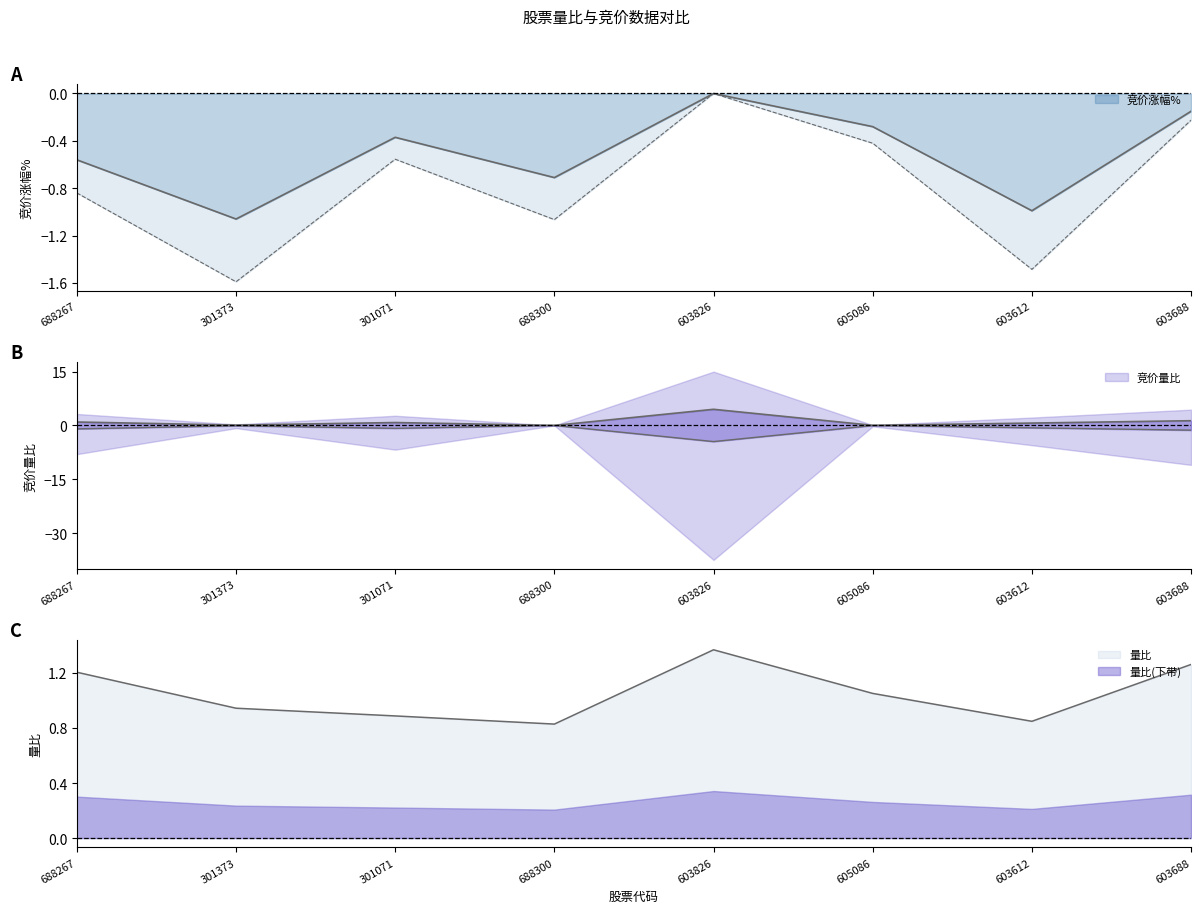

Between 603826 and 688267, which is larger?

603826